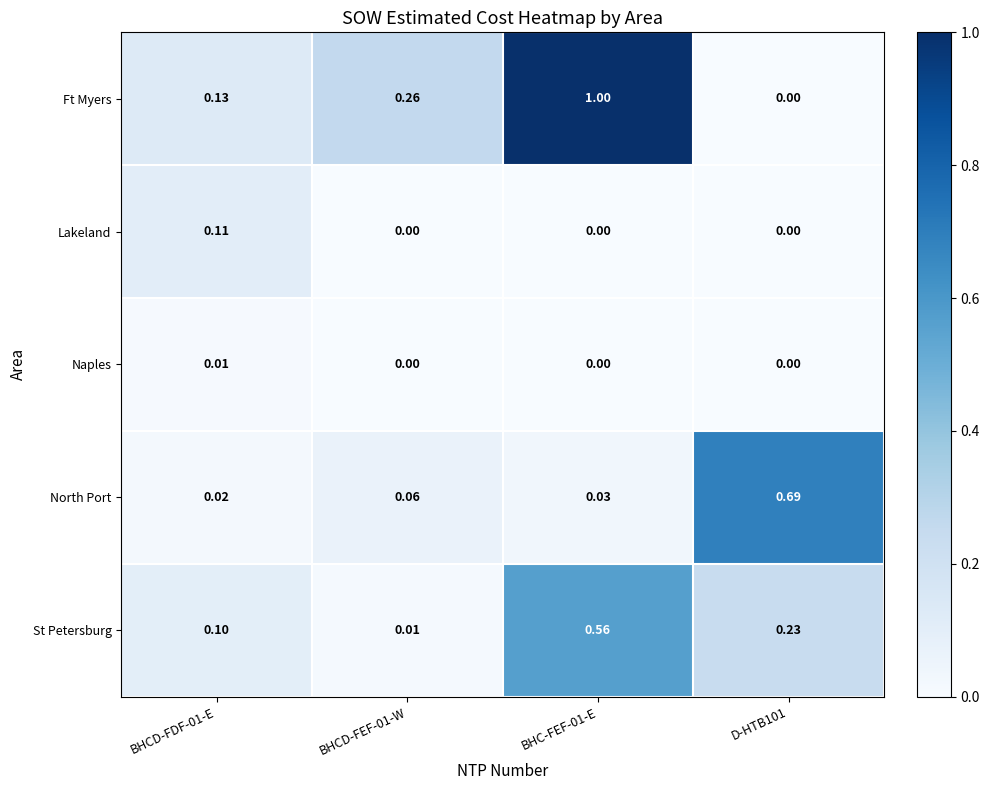

Which series changed the most between BHC-FEF-01-E and D-HTB101?

Ft Myers